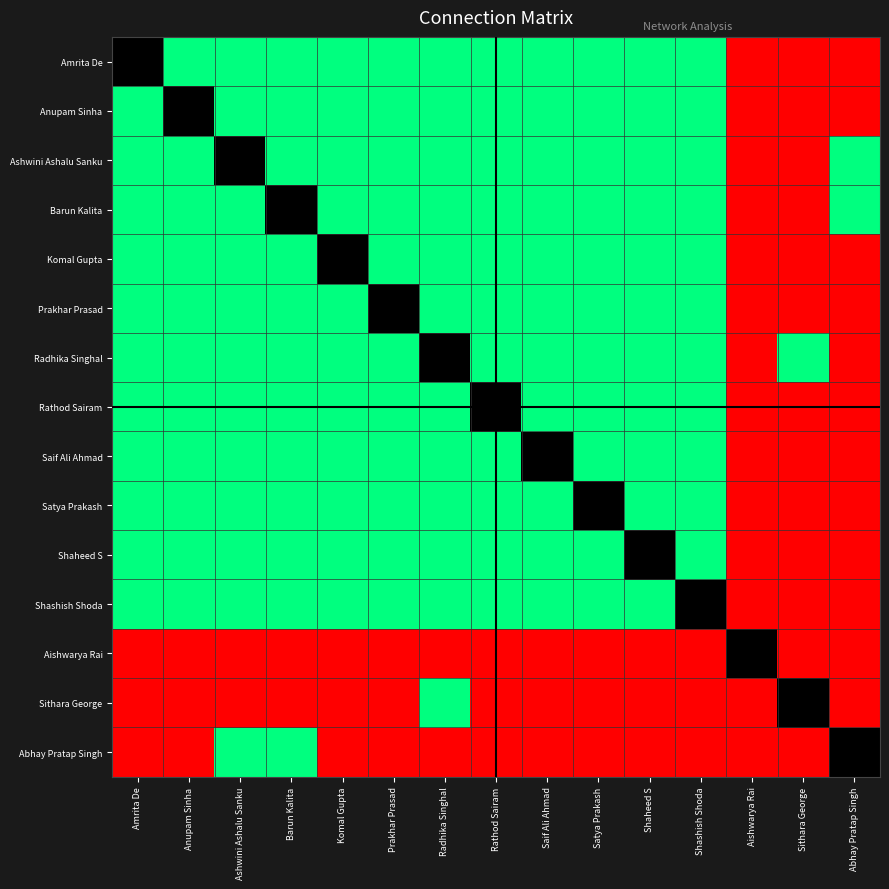

What is the difference between the maximum and minimum values in the Shaheed S series?

1.0